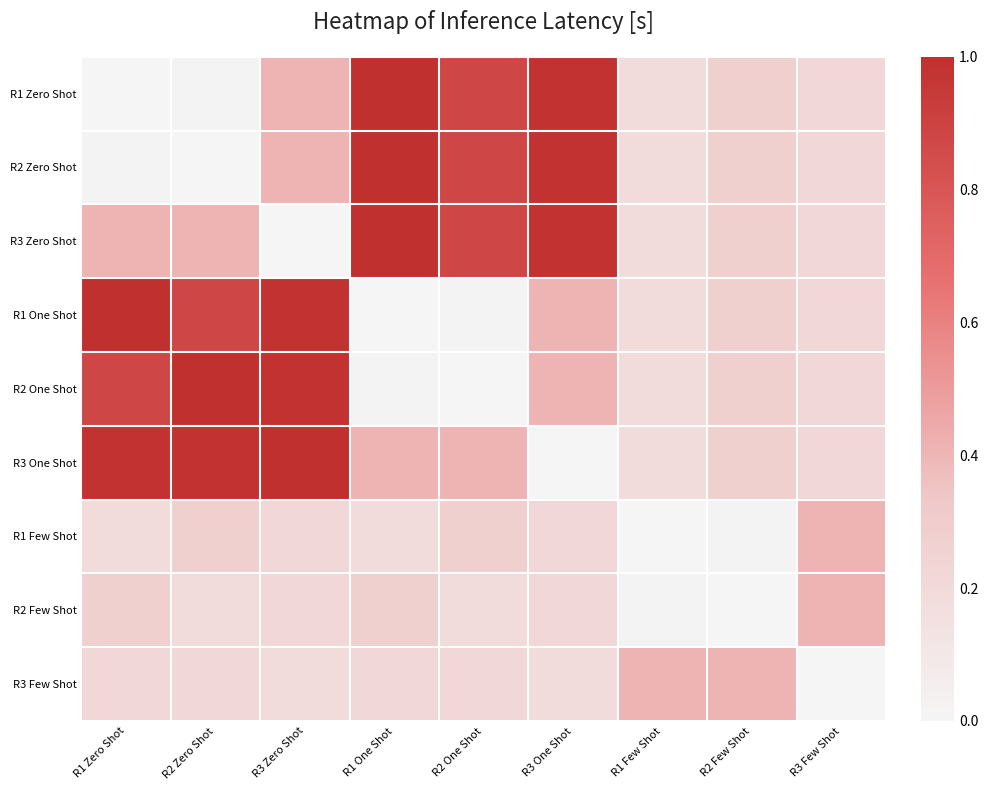

What is the greatest value displayed?

1.0